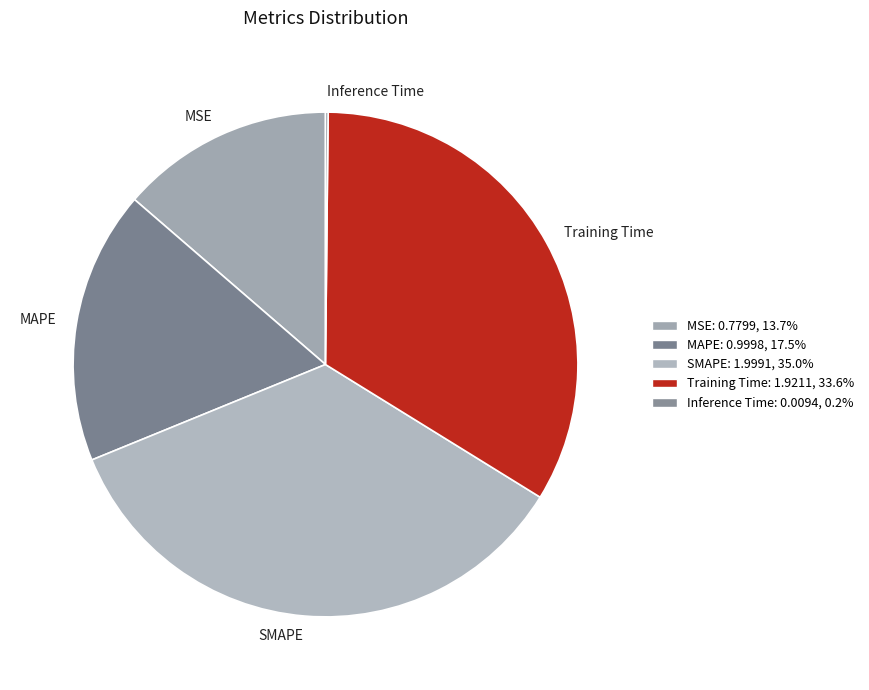

Approximately how many times larger is the value at Training Time compared to SMAPE?

1.0